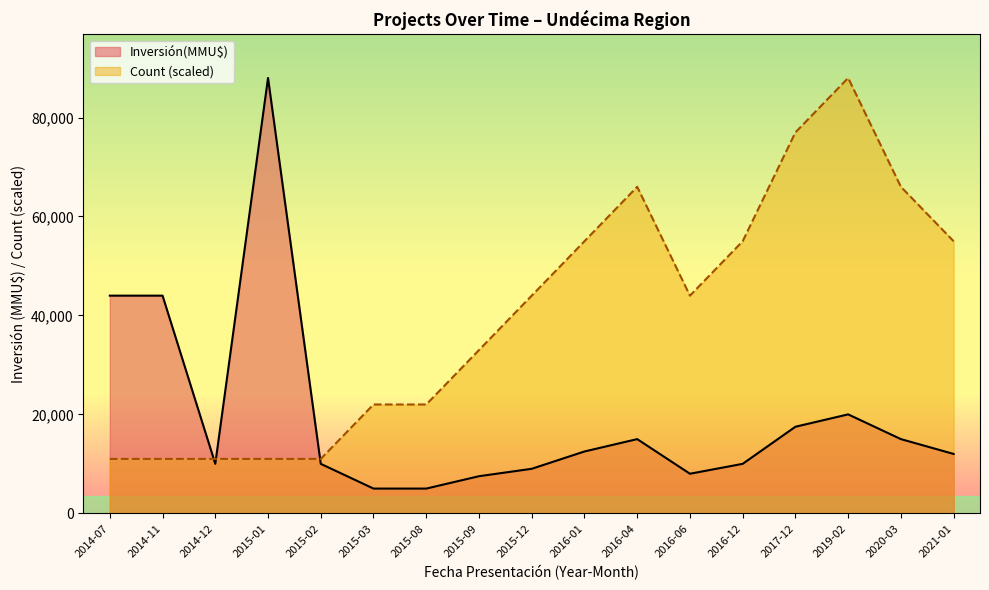

How many intersections are there between Inversión(MMU$) and Count?

3